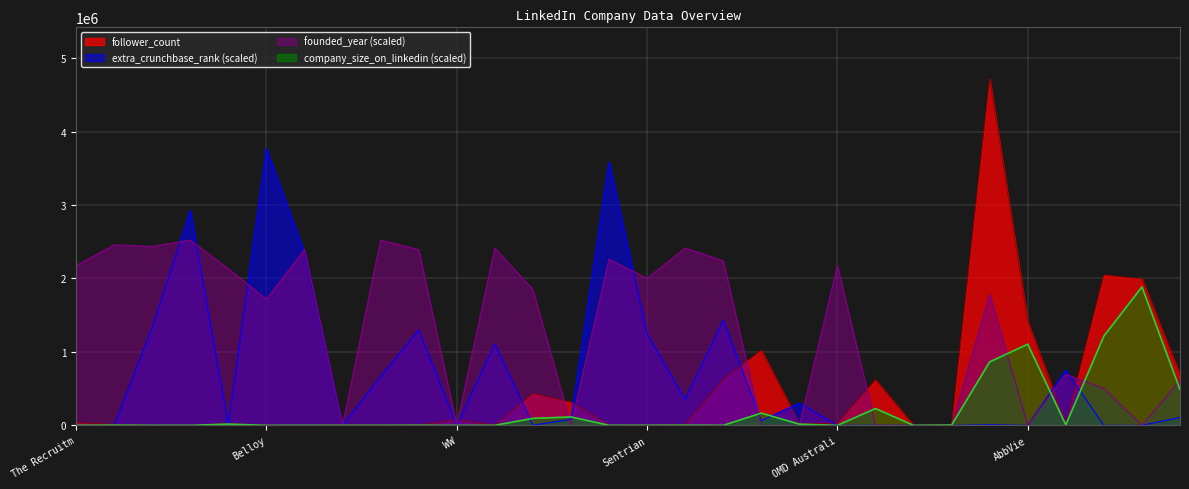

How many data points in extra_crunchbase_rank are less than 81877?

15